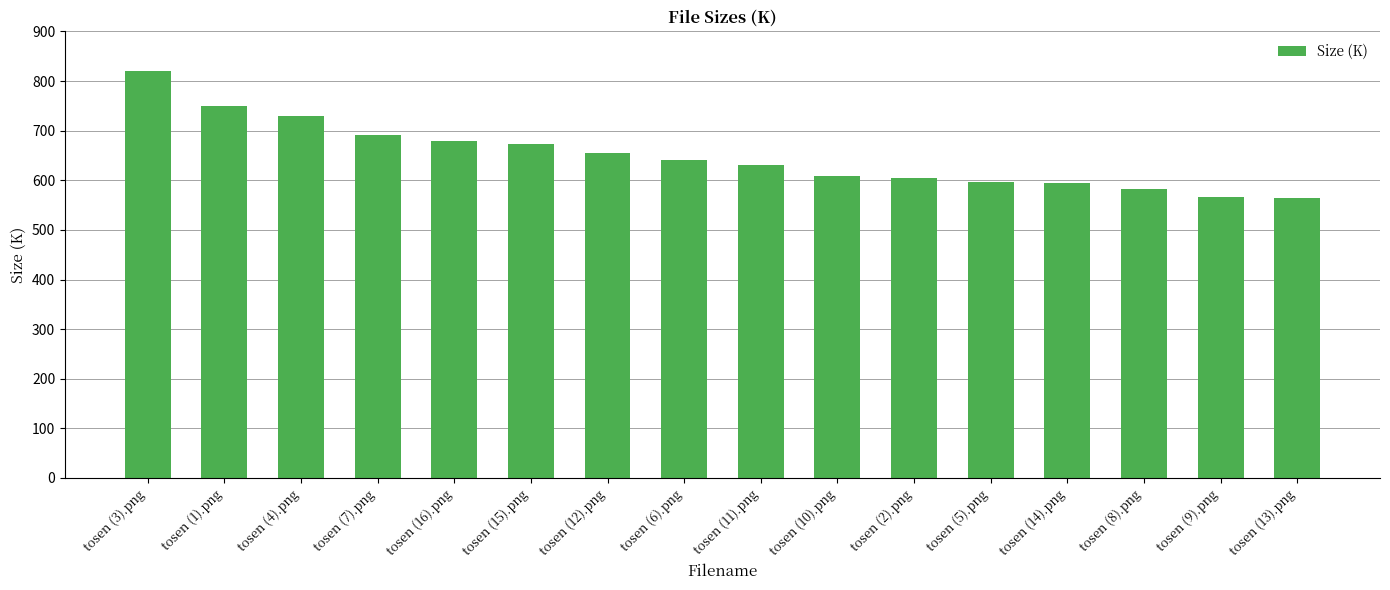

What is the label of the 5th bar from the right?

tosen (5).png